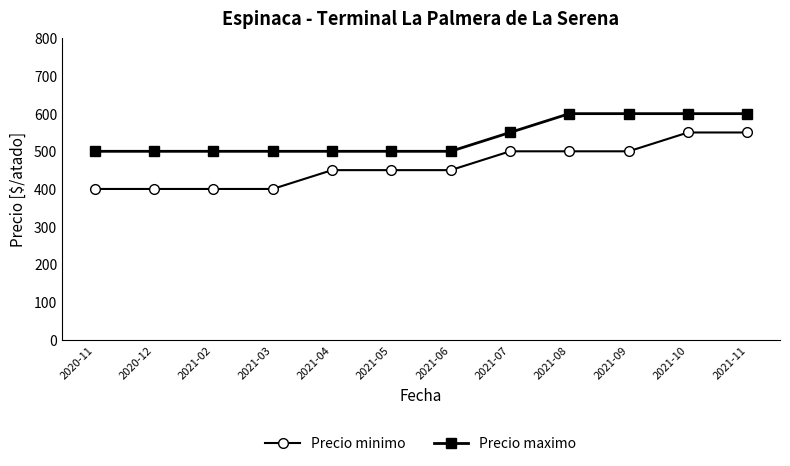

What is the average value of the Precio maximo series?

538